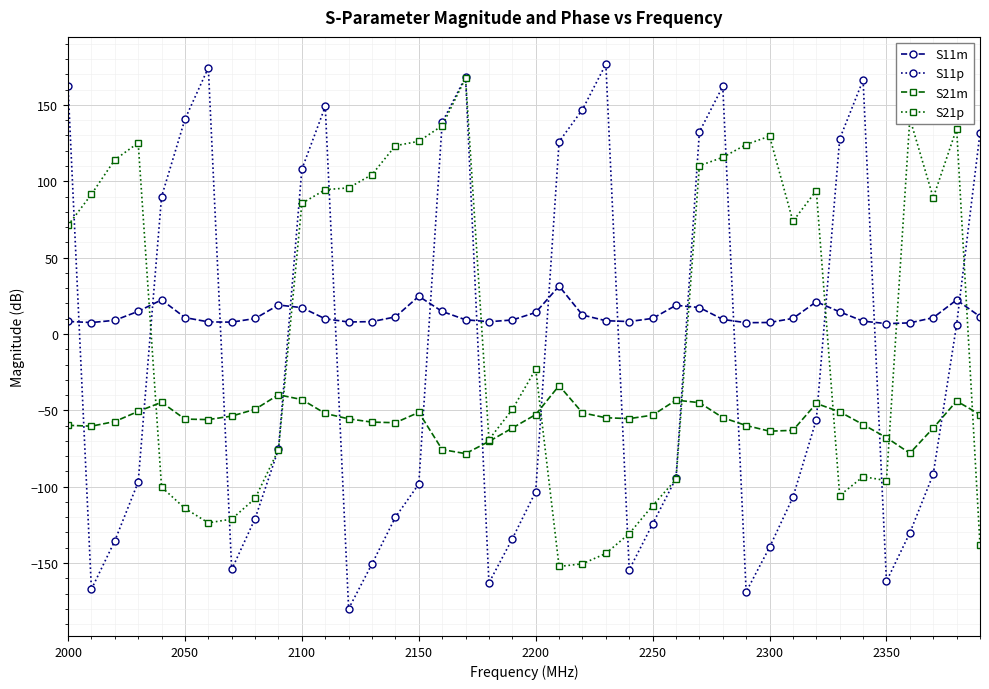

What is the minimum value for S11m?

6.8